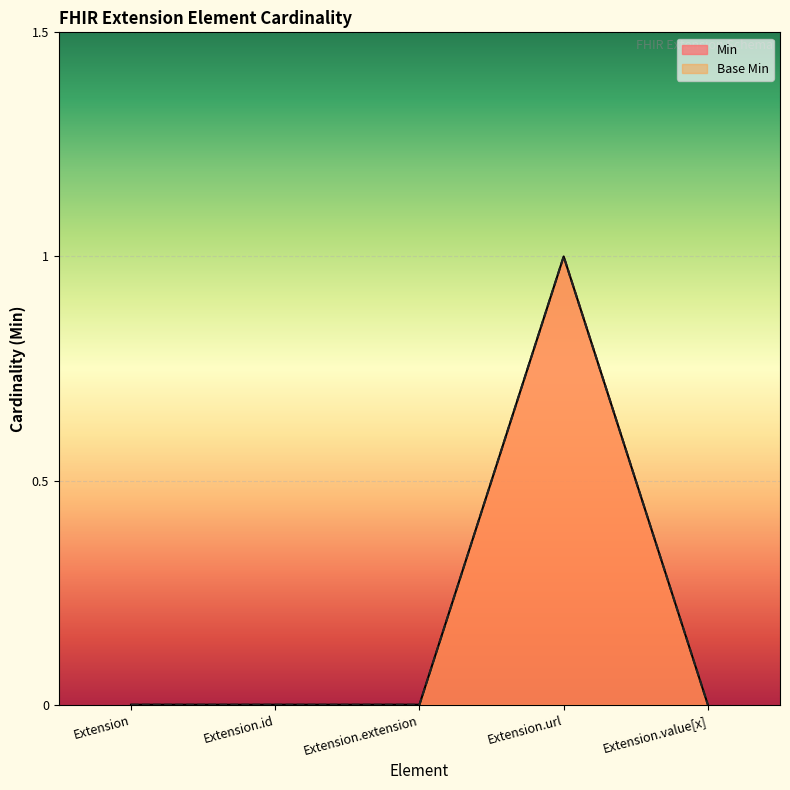

Which has a higher value, Extension.url or Extension.extension?

Extension.url